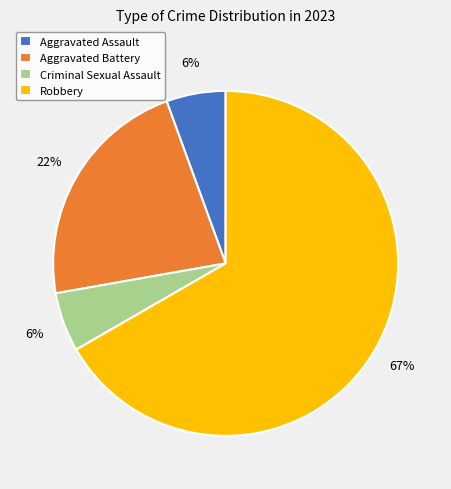

Do Aggravated Assault and Criminal Sexual Assault together represent more than half of the pie?

No